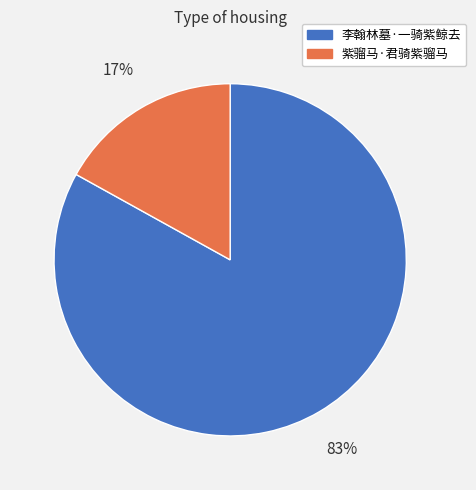

Which category has the smallest portion of the pie?

紫骝马·君骑紫骝马